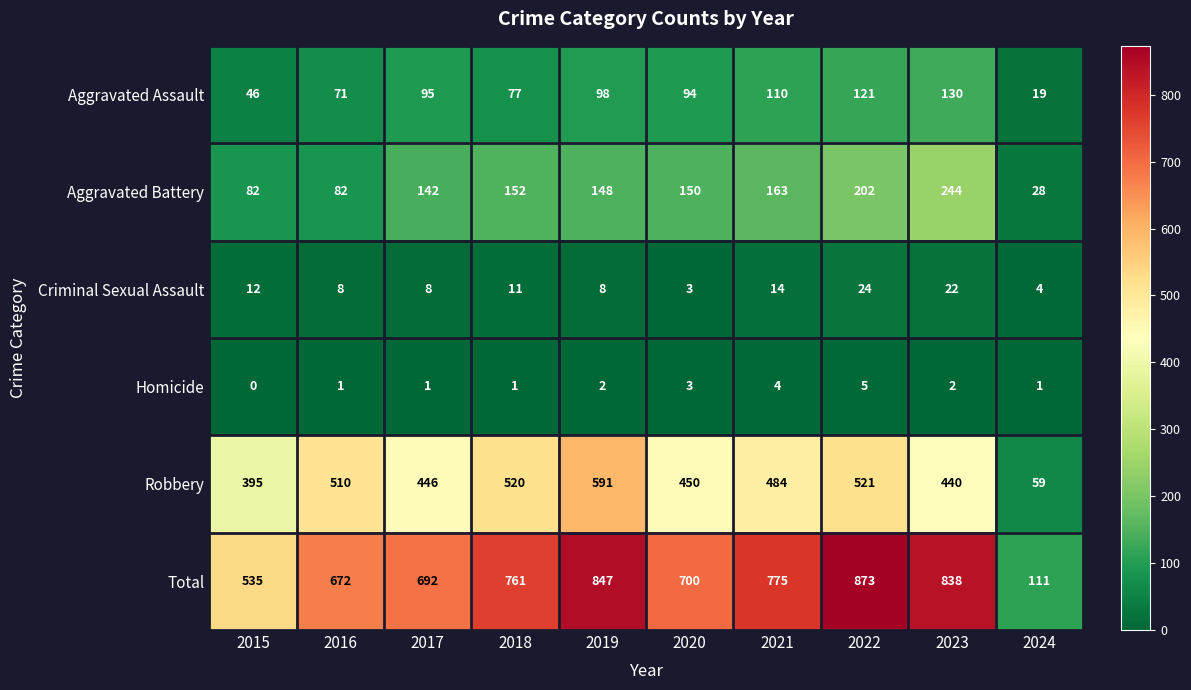

What is the difference between the maximum and minimum values in the Aggravated Assault series?

111